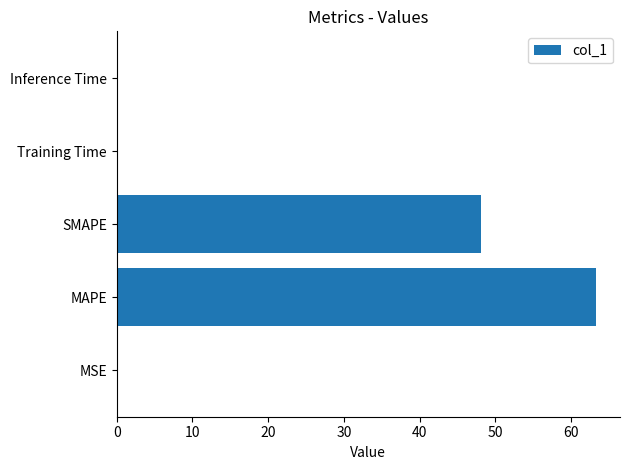

Where is the data nearest to the value 31?

SMAPE